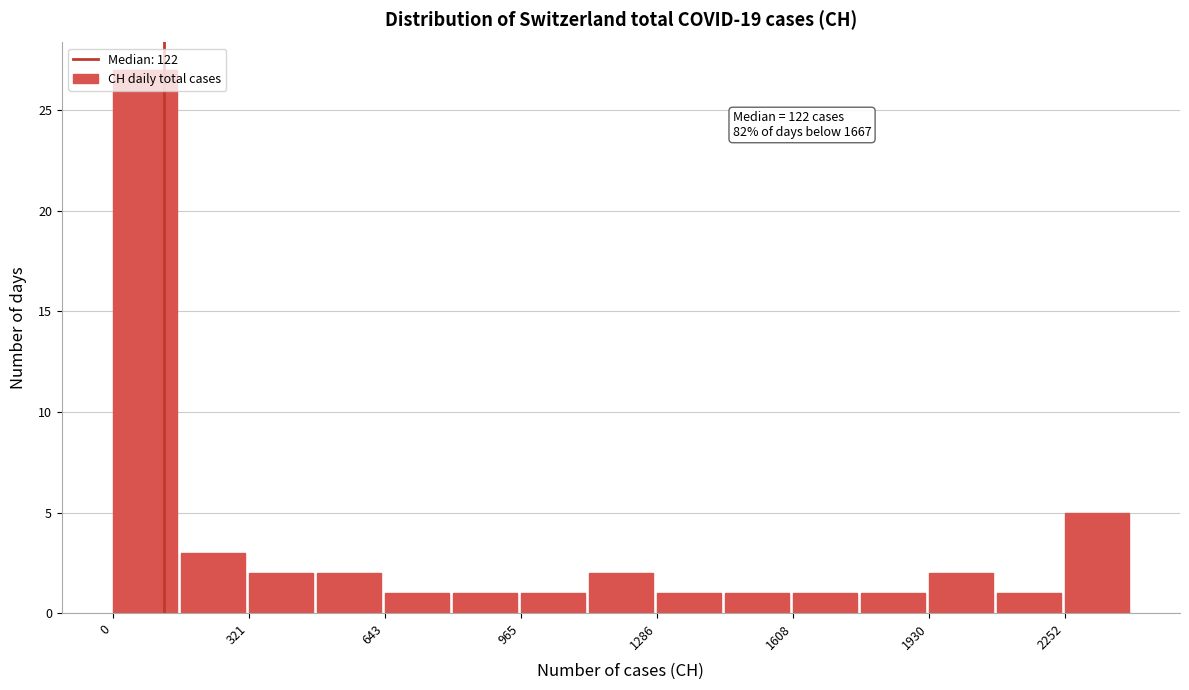

Read against the x-axis, roughly where is the centre of the tallest bar?

100